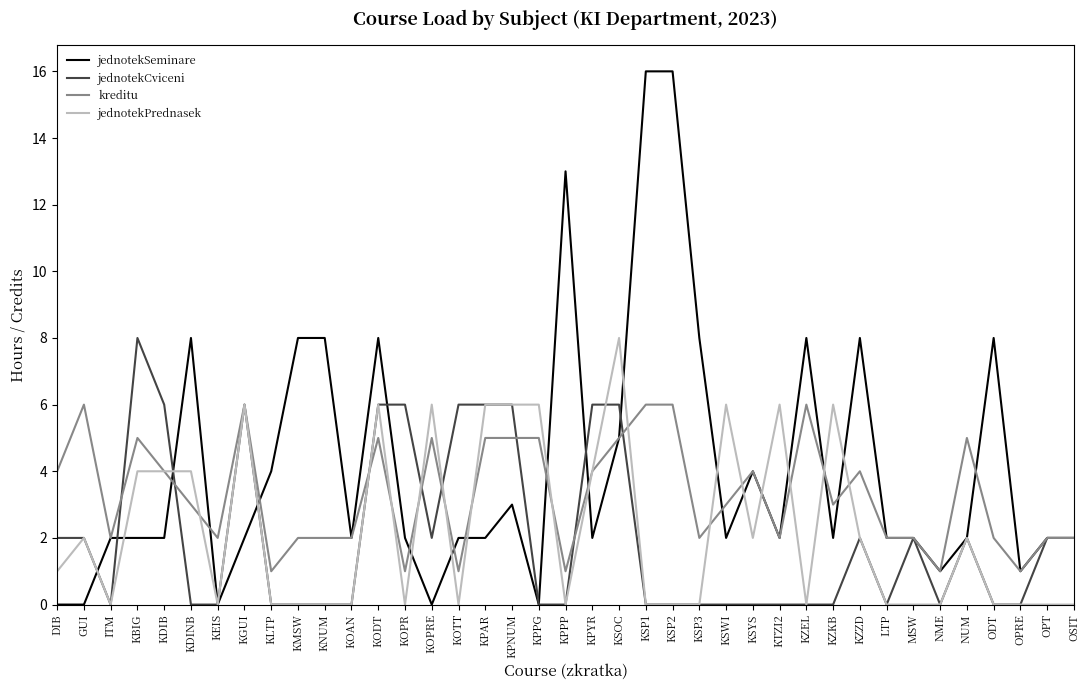

What is the approximate value of kreditu at KPNUM?

5